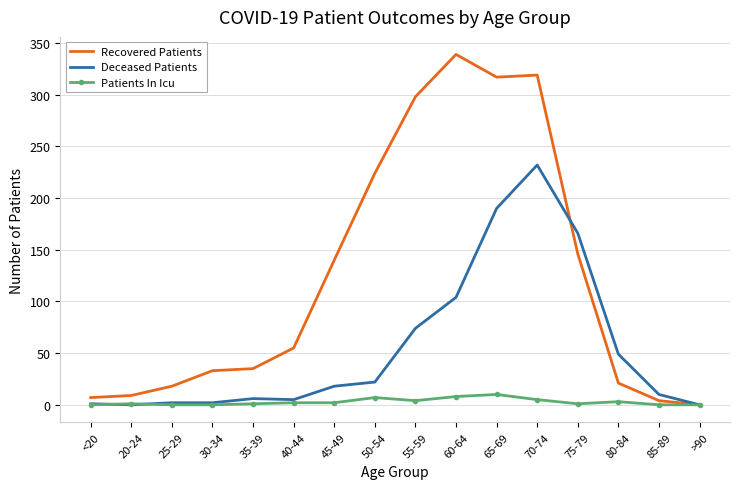

What is the total value across all series at 60-64?

451